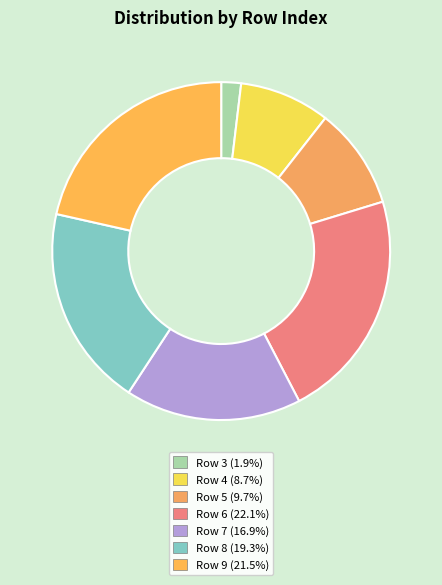

How many slices are in this pie chart?

7